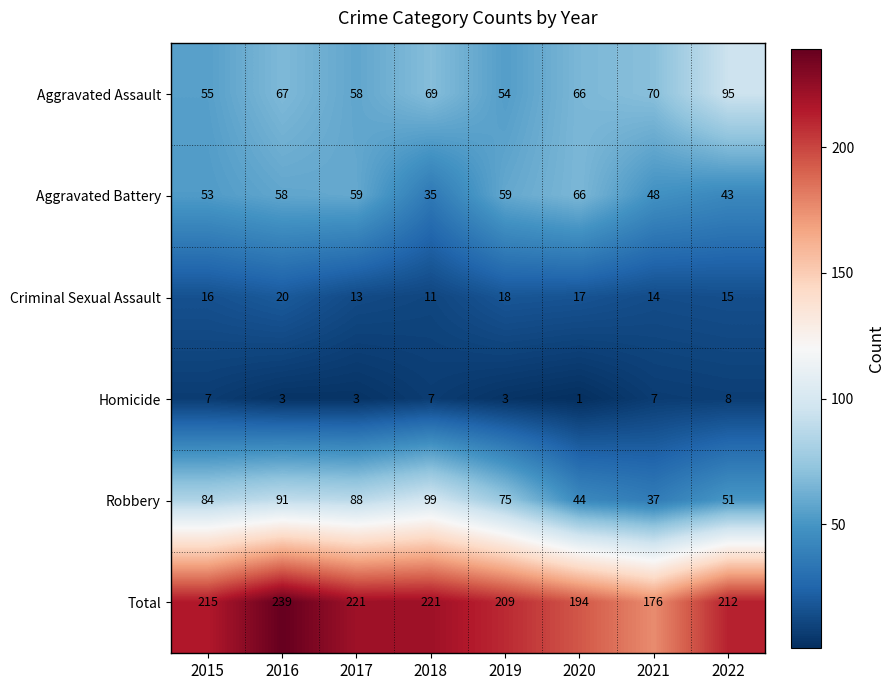

The value of Aggravated Assault at 2020 is 96. True or false?

False